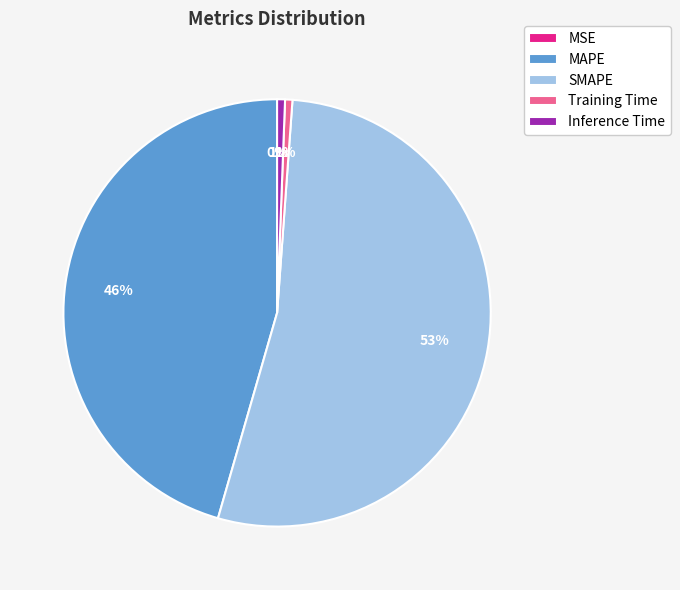

To the nearest percent, what portion does Training Time represent?

1%